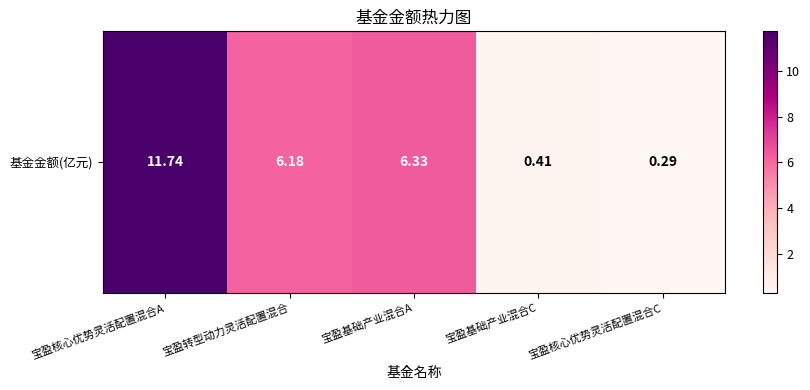

Count the number of categories in the chart.

5